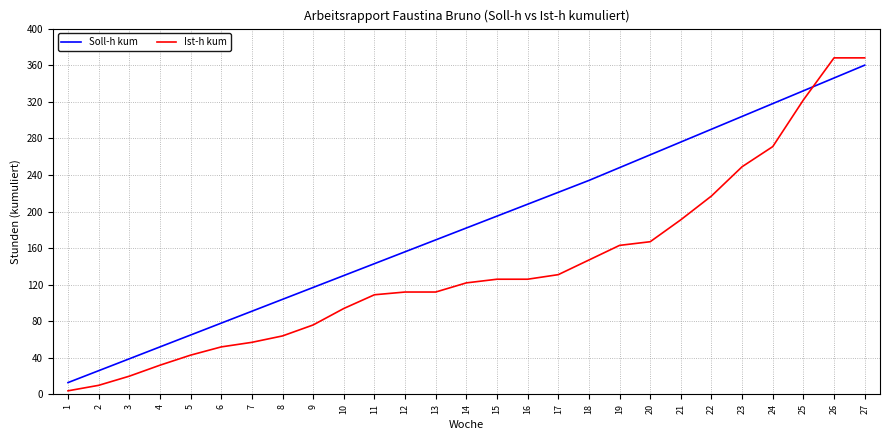

Reading left to right, what are all the values shown in this chart?

Soll-h kum: 13	26	39	52	65	78	91	104	117	130	143	156	169	182	195	208	221	234	248	262	276	290	304	318	332	346	360
Ist-h kum: 4	10	20	32	43	52	57	64	76	94	109	112	112	122	126	126	131	147	163	167	191	217	249	271	322	368	368